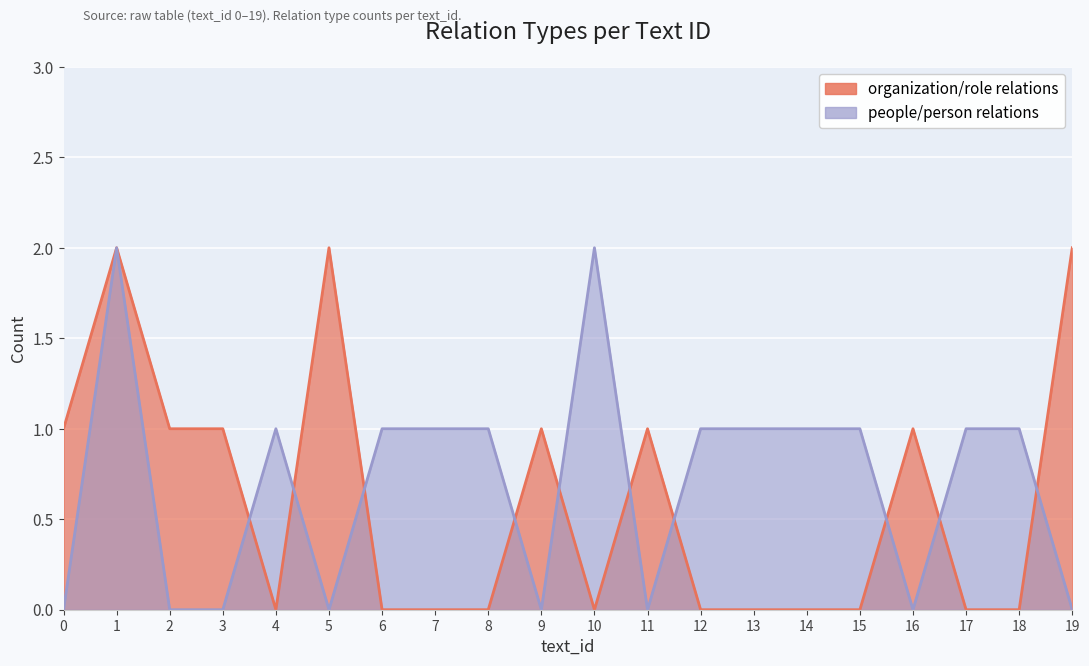

How many values in the relation_people series are below 1?

8